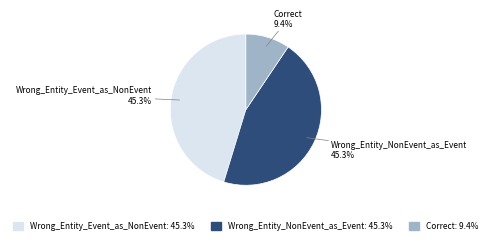

Combined, do Wrong_Entity_NonEvent_as_Event and Correct account for over 50%?

Yes